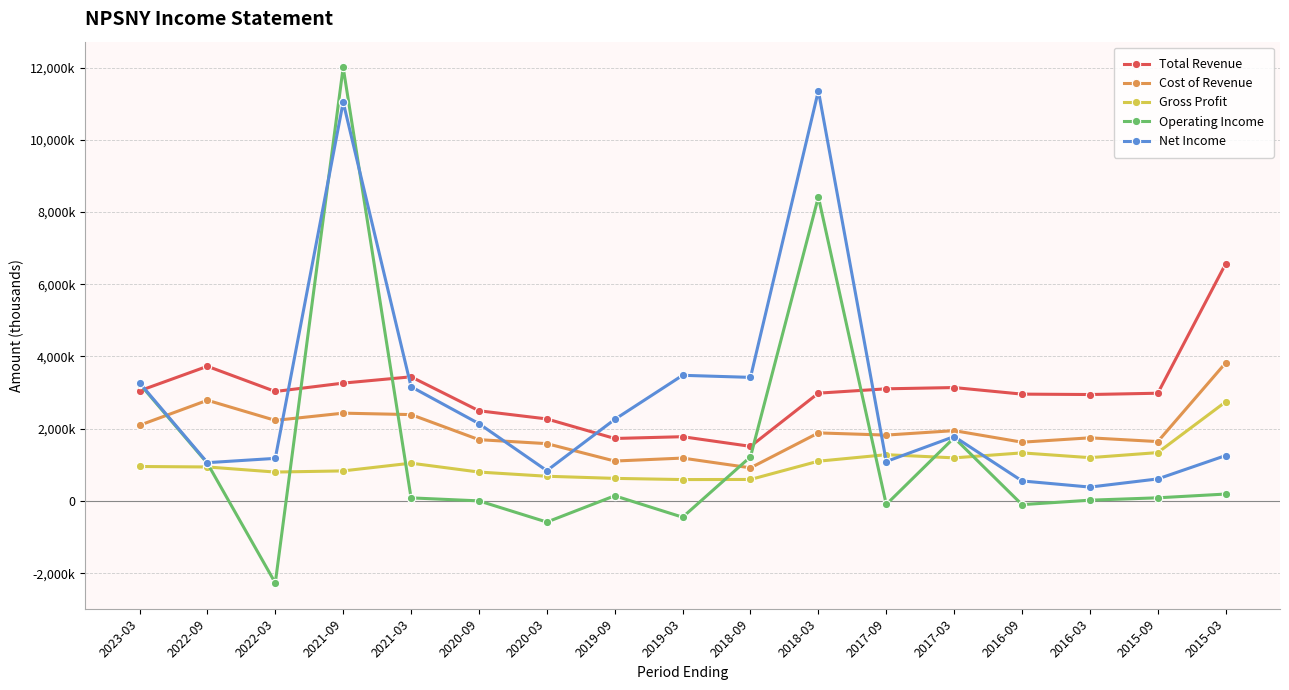

The Operating Income series shows 263566 at 2015-03. True or false?

False